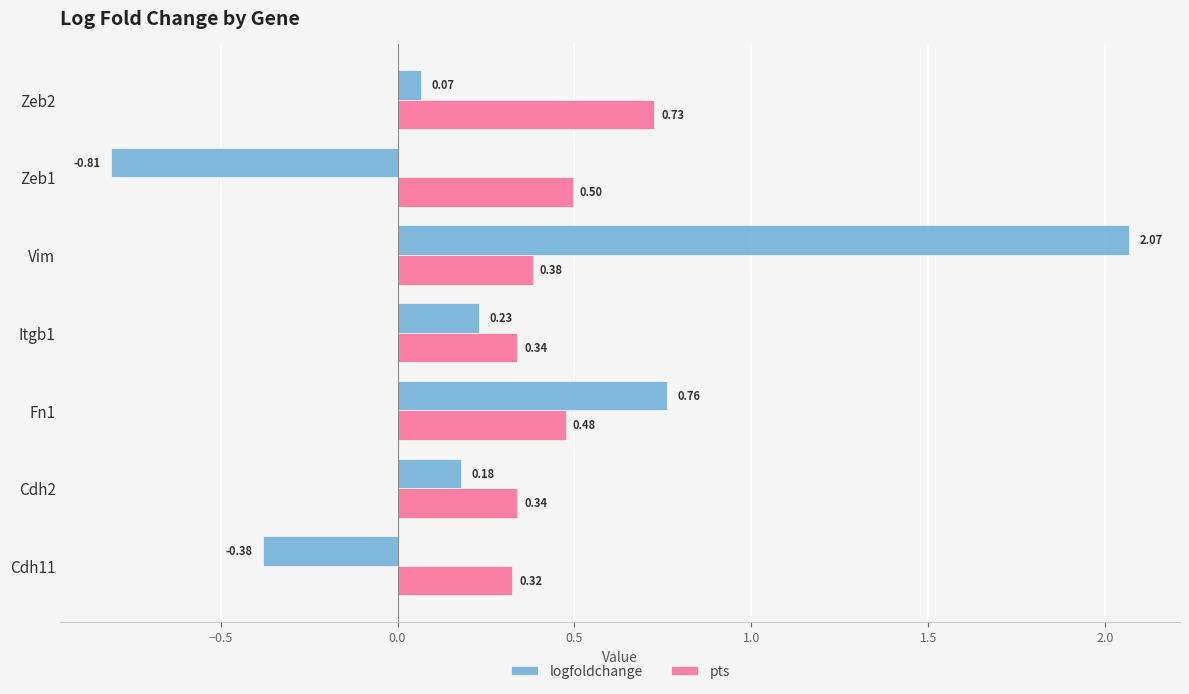

What is the difference between the maximum and minimum values in the logfoldchange series?

2.9